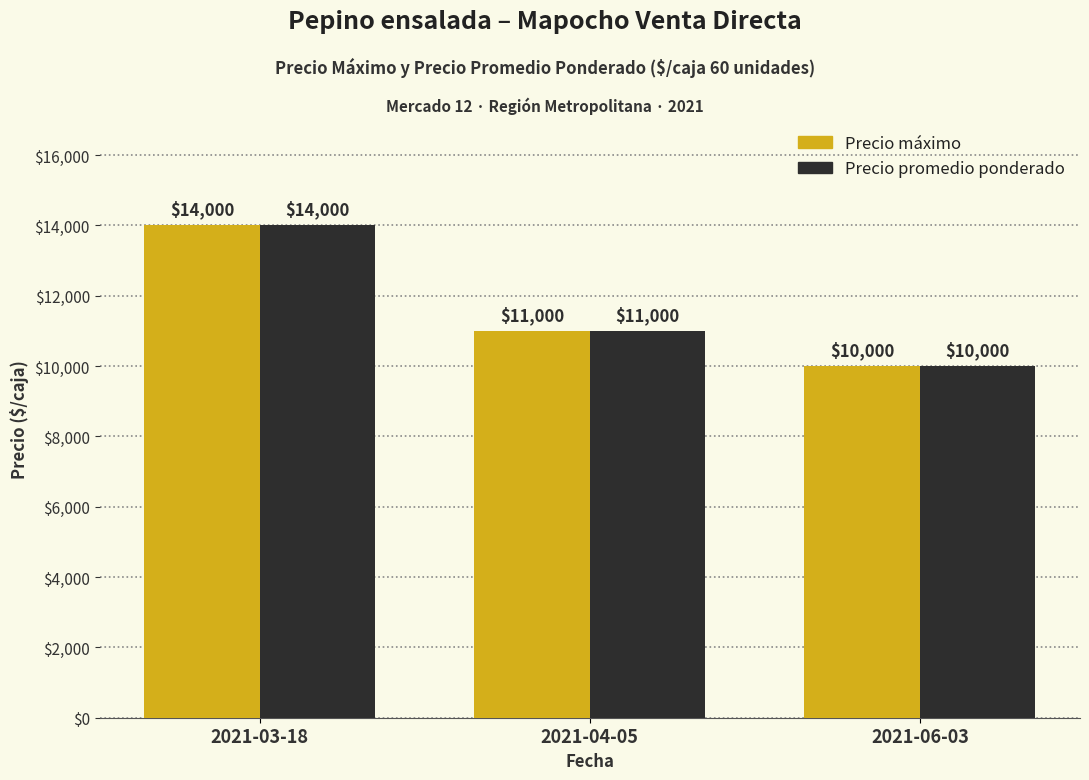

What are all the series names shown in the legend?

Precio máximo, Precio promedio ponderado